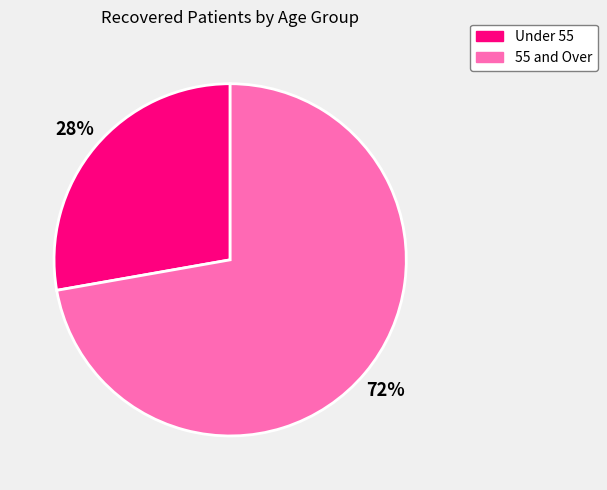

Combined, do 55 and Over and Under 55 account for over 50%?

Yes